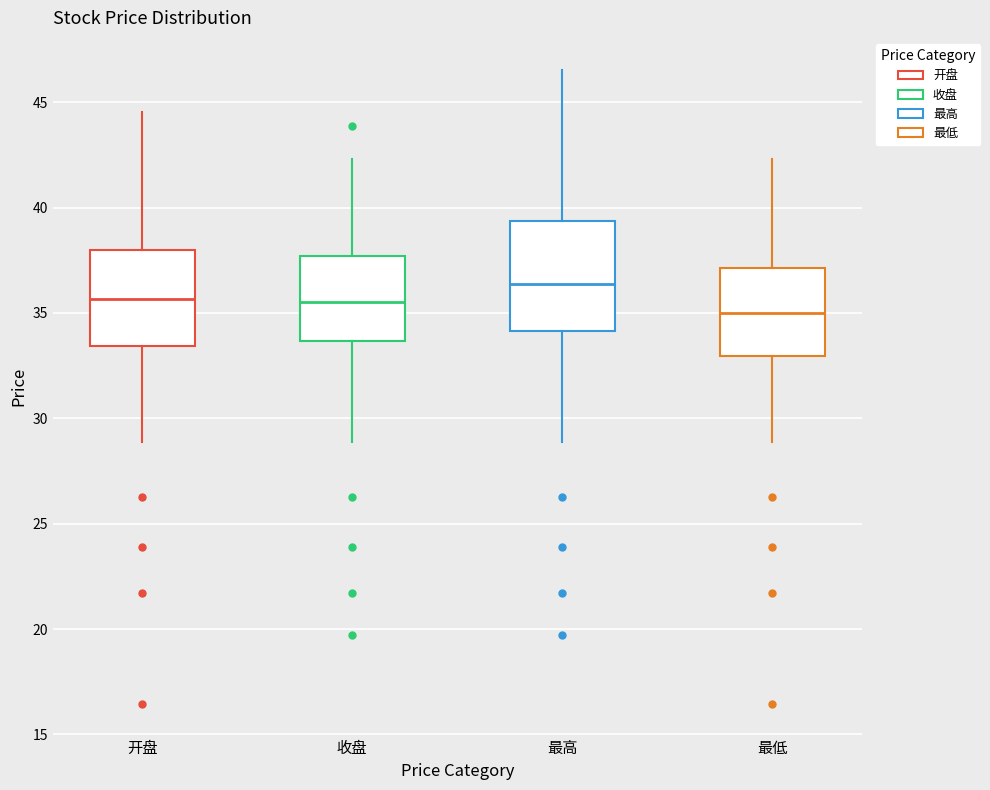

Where does the upper whisker of the box for 最低 end on the y-axis? The values are not printed on the chart, so give them approximately, as read against the axis.

42.5